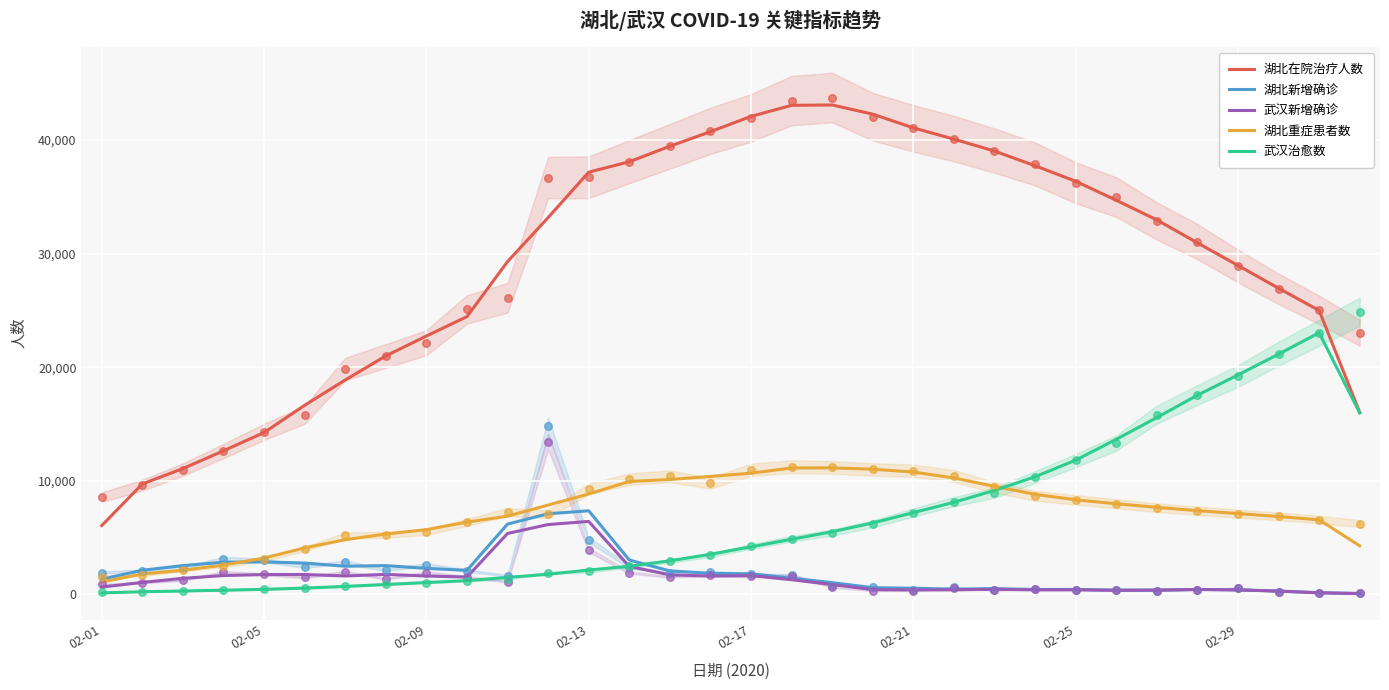

Which series contains the highest Y value?

湖北在院治疗人数